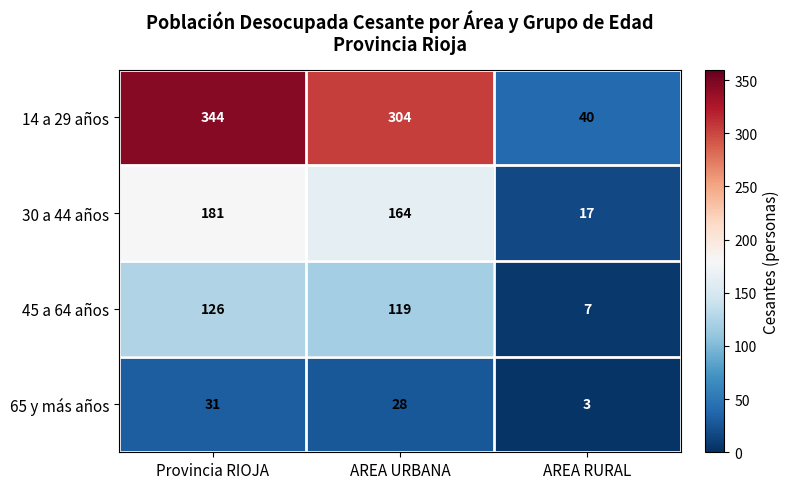

List the series in order of their overall mean, lowest first.

65 y más años, 45 a 64 años, 30 a 44 años, 14 a 29 años